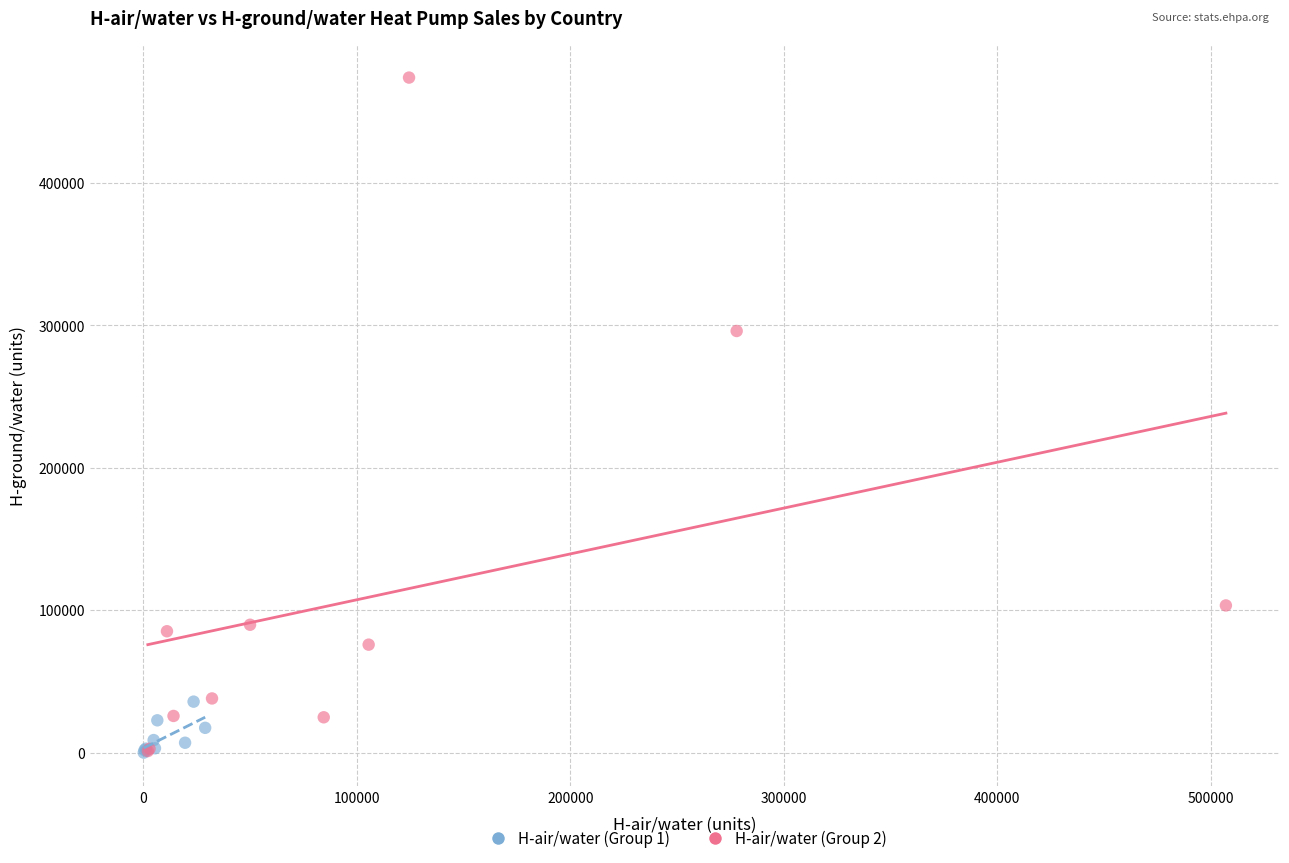

Which series has the largest Y range (max minus min)?

H-air/water (Group 2)